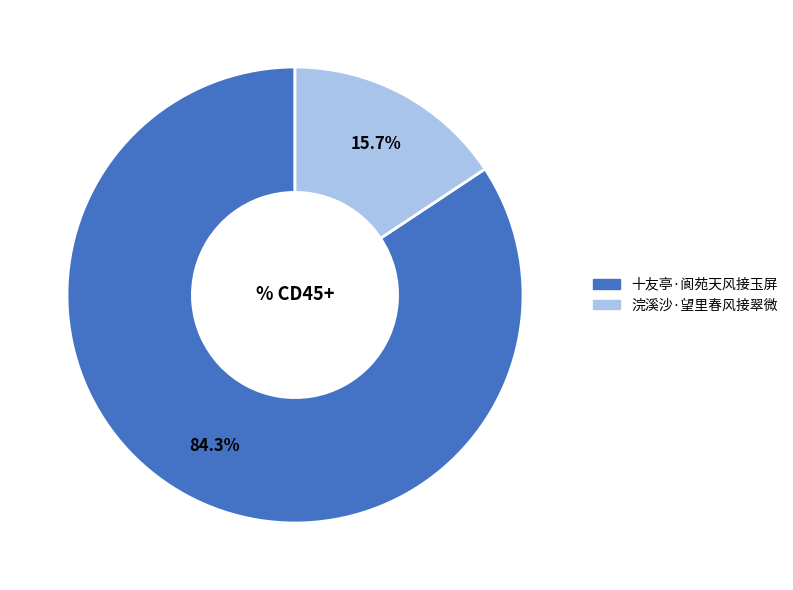

Which slice is the smallest?

浣溪沙·望里春风接翠微